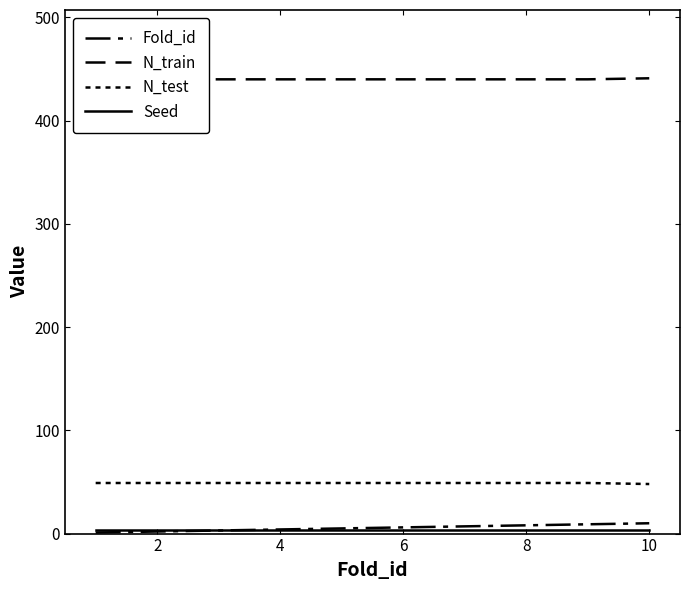

What is the maximum value for N_test?

49